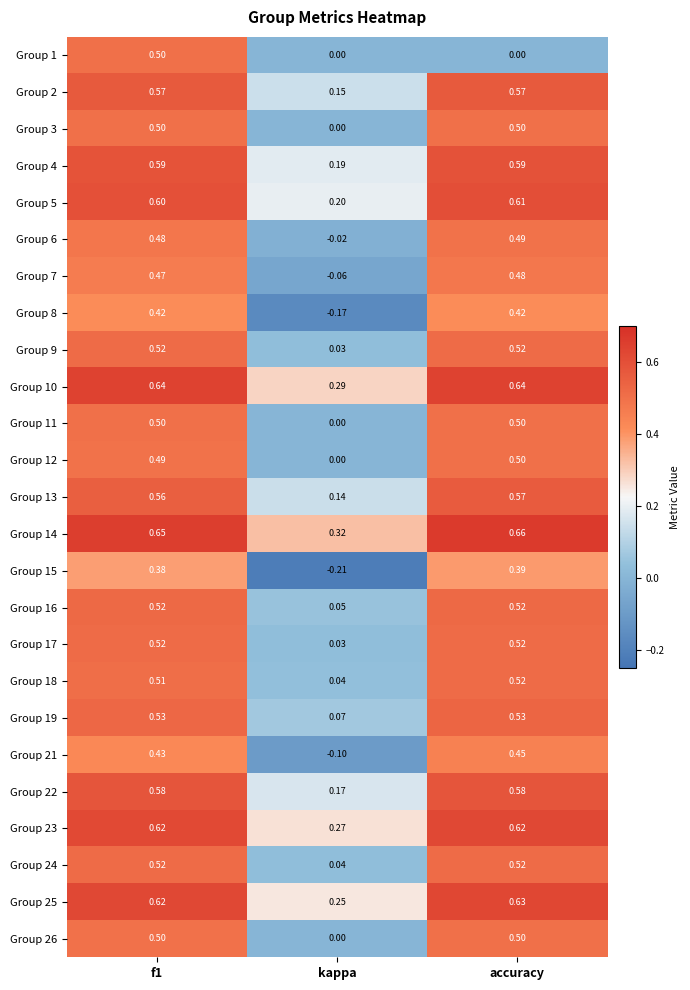

Where is Group 3 nearest to the value 0?

kappa